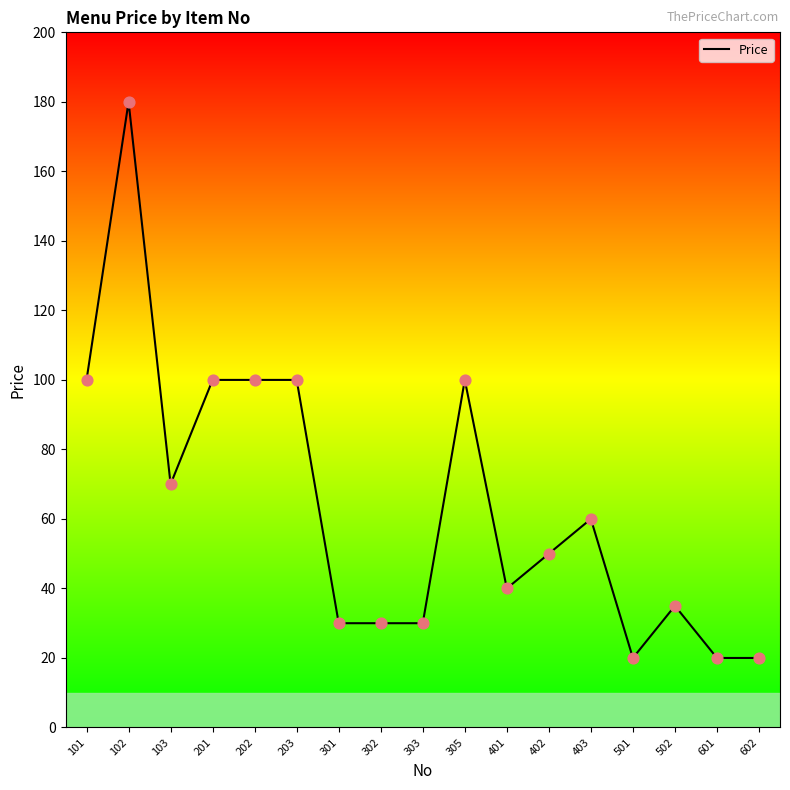

What is the change in value from 402 to 601?

-30